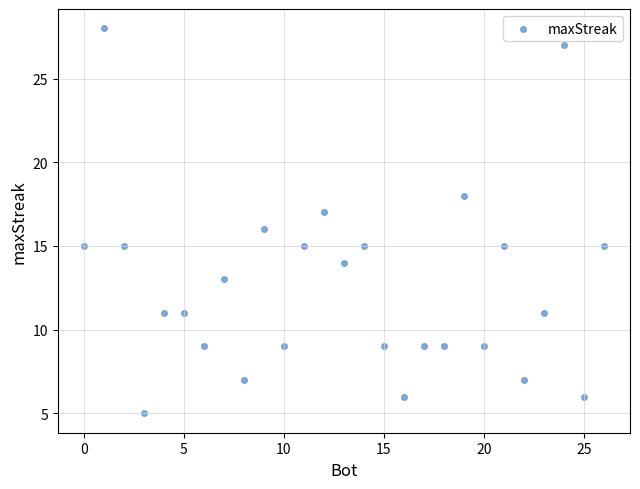

What is the range of Y values (max minus min)?

23